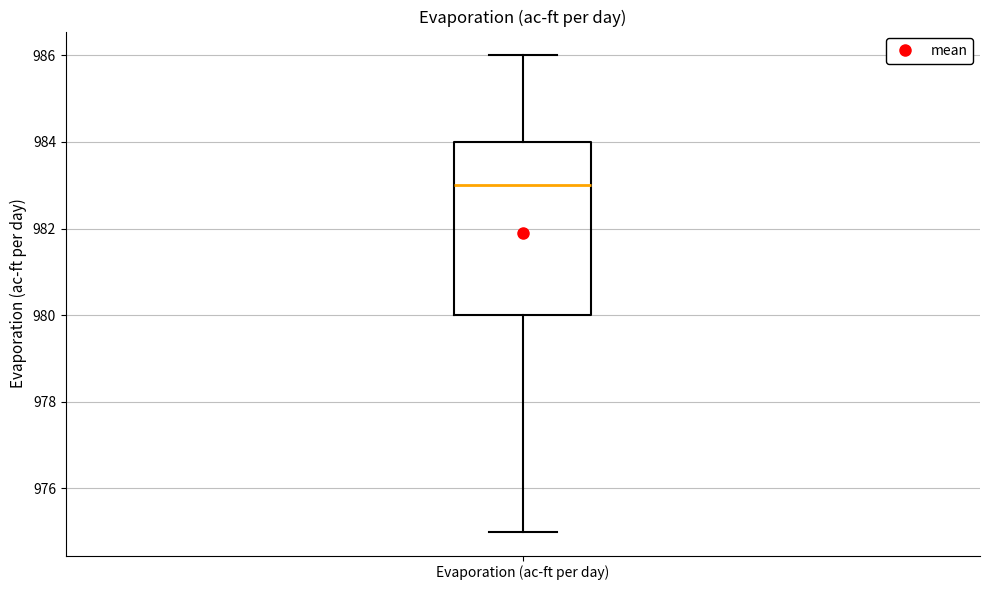

Transcribe this box plot: give where the median line is, the range the box spans, and where the two whiskers end, as read against the y-axis. The values are not printed on the chart, so give them approximately, as read against the axis.

median 983, box 980 to 984, whiskers 975 to 986